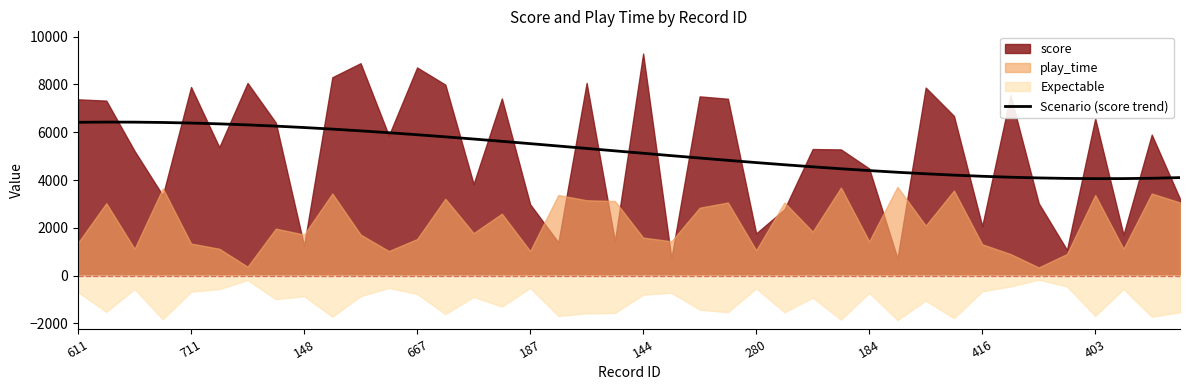

What is the sum of all values?

208017.0